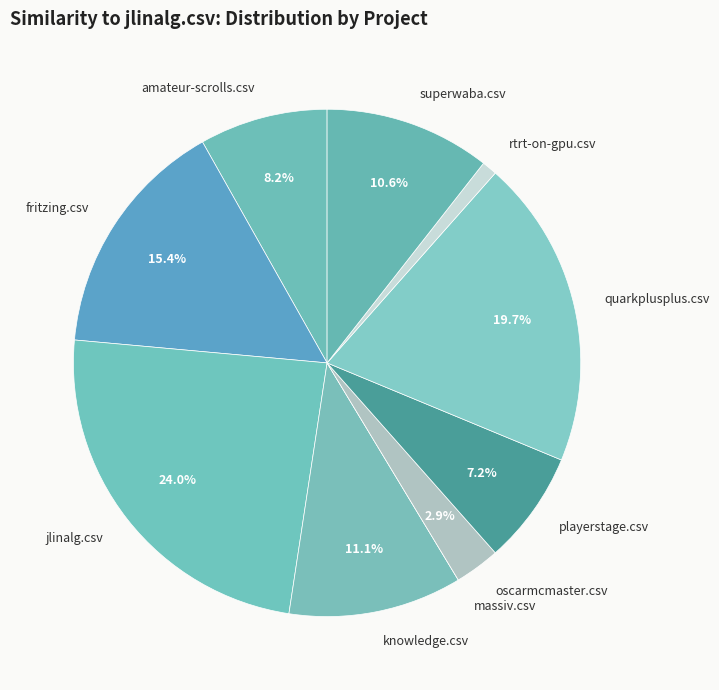

How much of the chart is everything except amateur-scrolls.csv?

91.8%